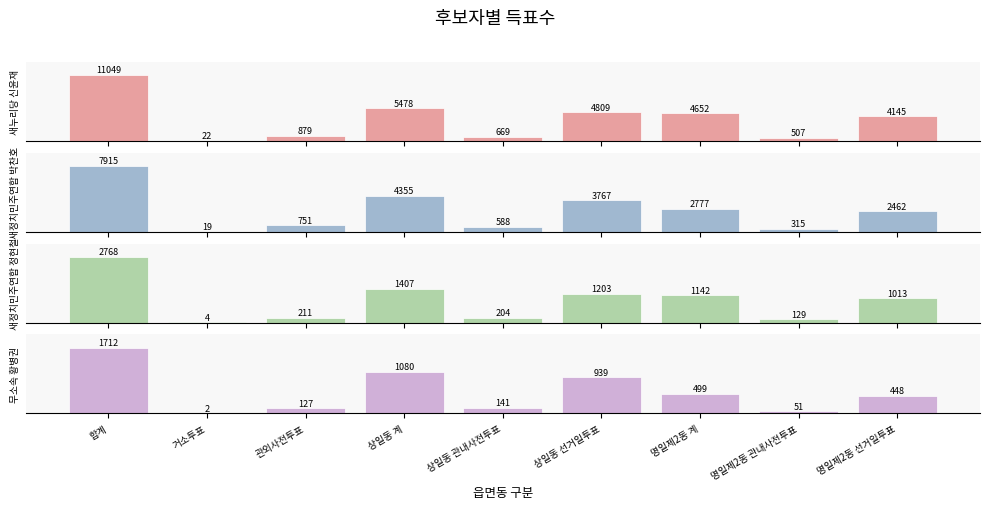

What is the approximate value of 새정치민주연합 박찬호 at 관외사전투표, to the nearest 100?

800